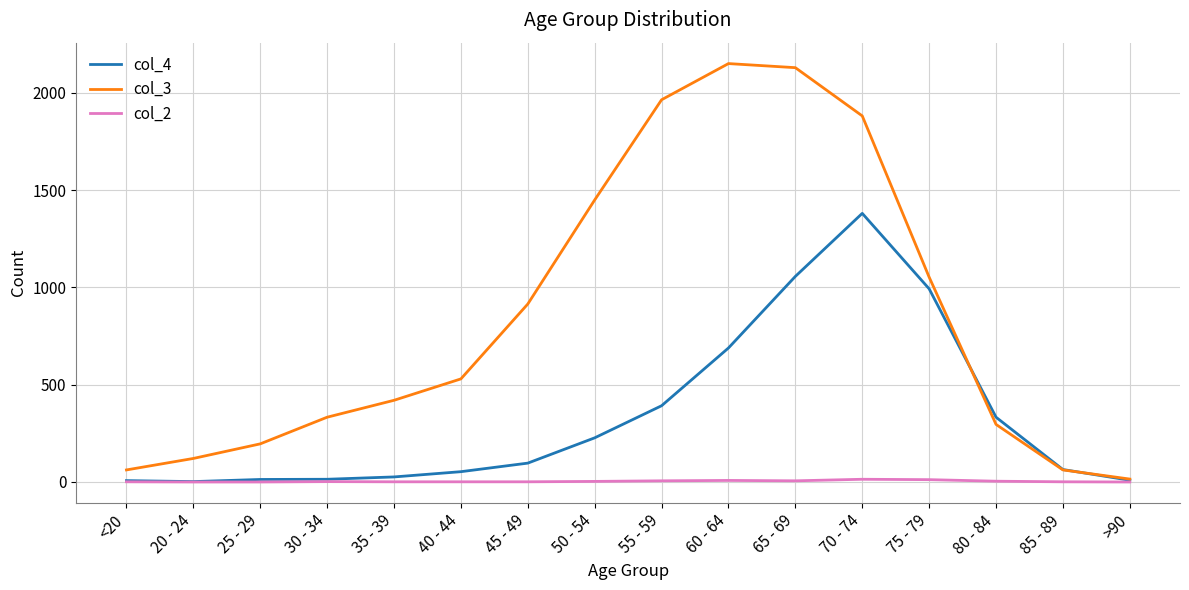

Where is col_3 nearest to the value 1083?

75 - 79